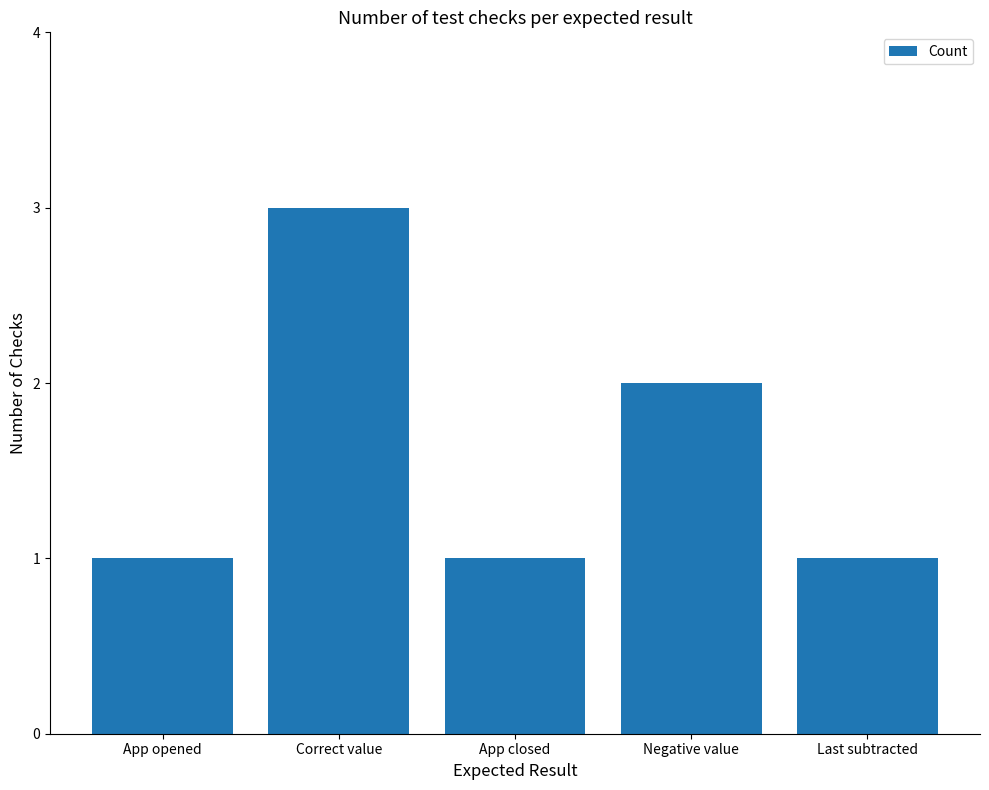

What is the change in value from Correct value to Last subtracted?

-2